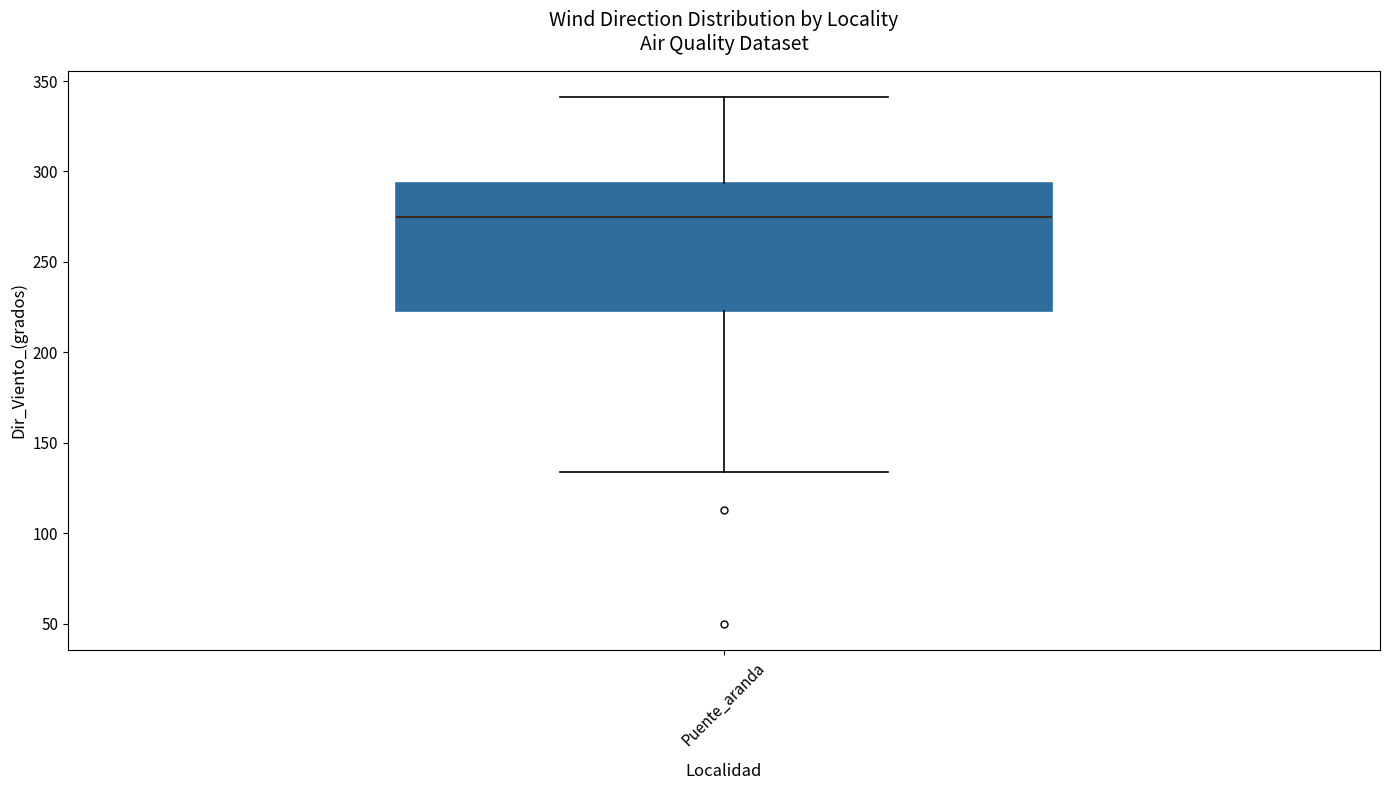

Read this box plot against the y-axis: the position of the median line, the range covered by the box, and the ends of both whiskers. The values are not printed on the chart, so give them approximately, as read against the axis.

median 275, box 225 to 295, whiskers 135 to 340